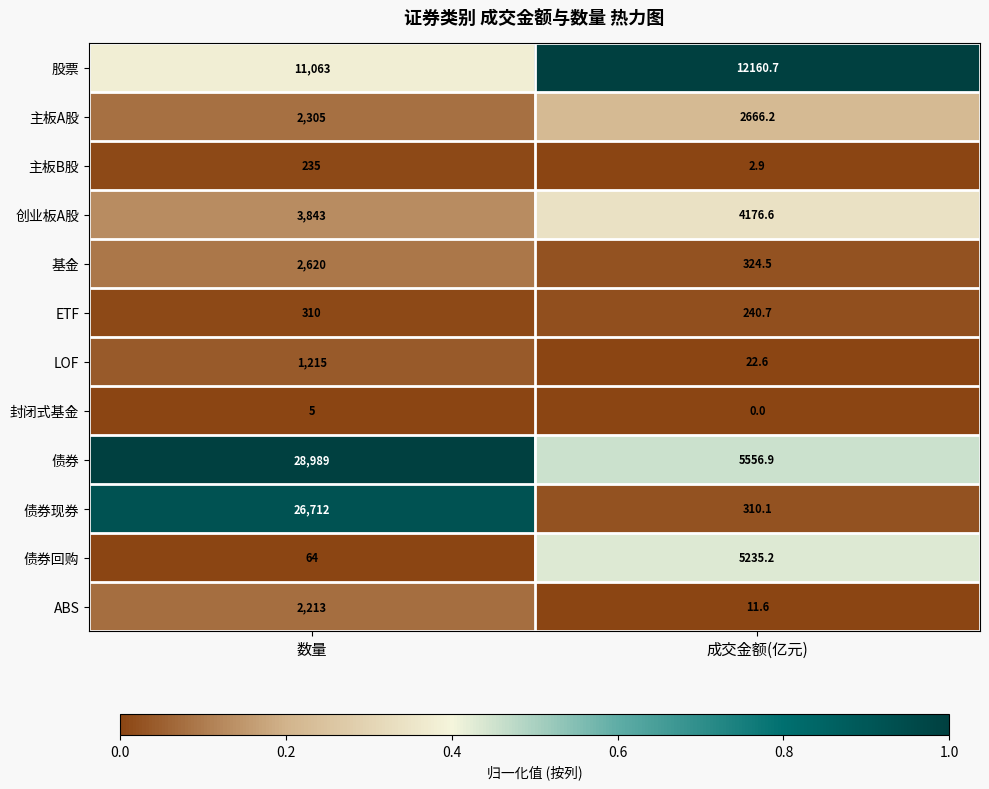

The 股票 series shows 12160.7 at 成交金额(亿元). True or false?

True